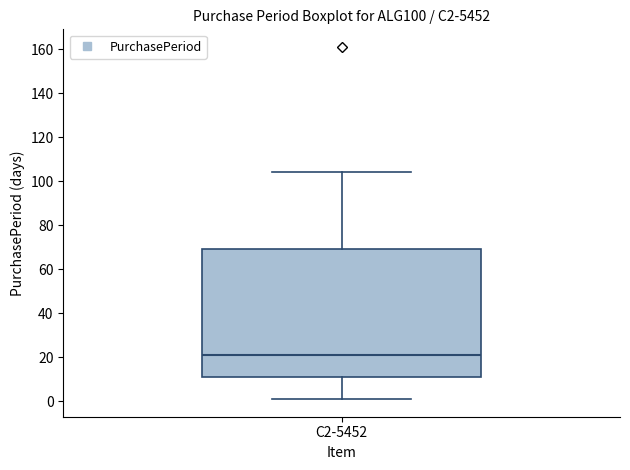

Read this box plot against the y-axis: the position of the median line, the range covered by the box, and the ends of both whiskers. The values are not printed on the chart, so give them approximately, as read against the axis.

median 22, box 12 to 70, whiskers 2 to 104